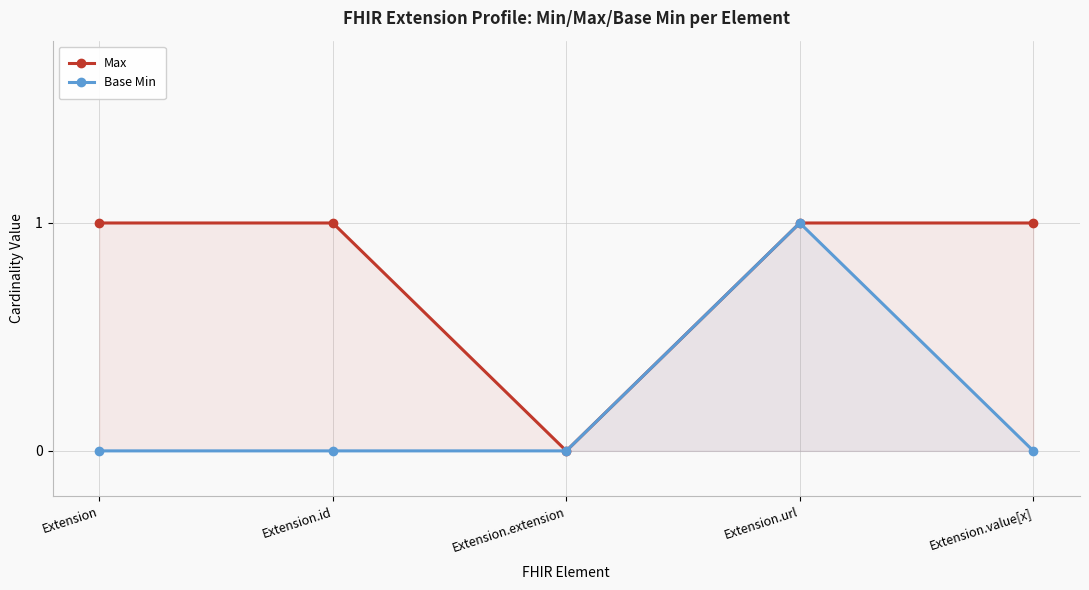

True or false: Max and Base Min intersect in this chart.

False